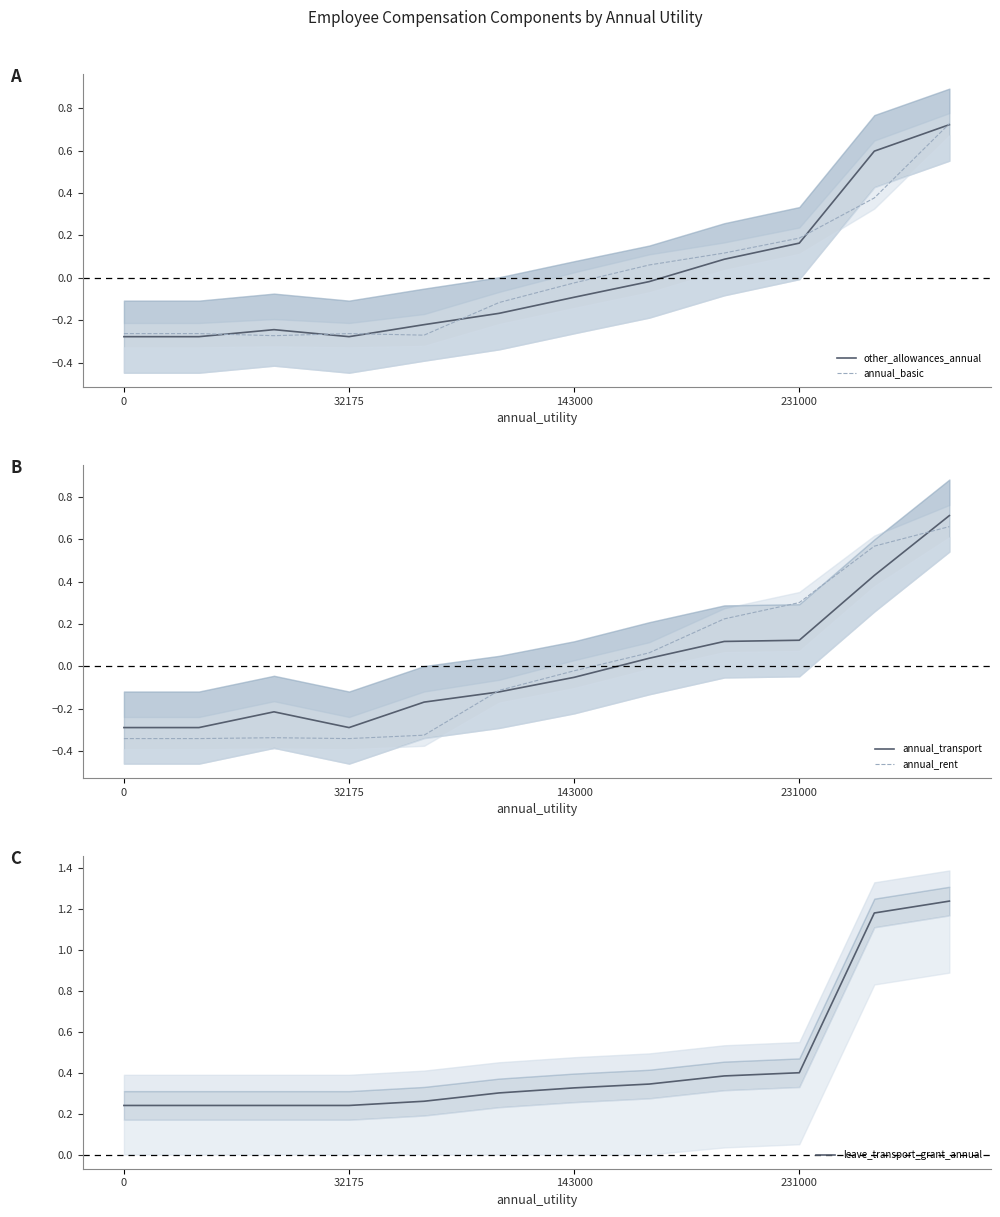

How many interior local valleys does the other_allowances_annual series have?

1